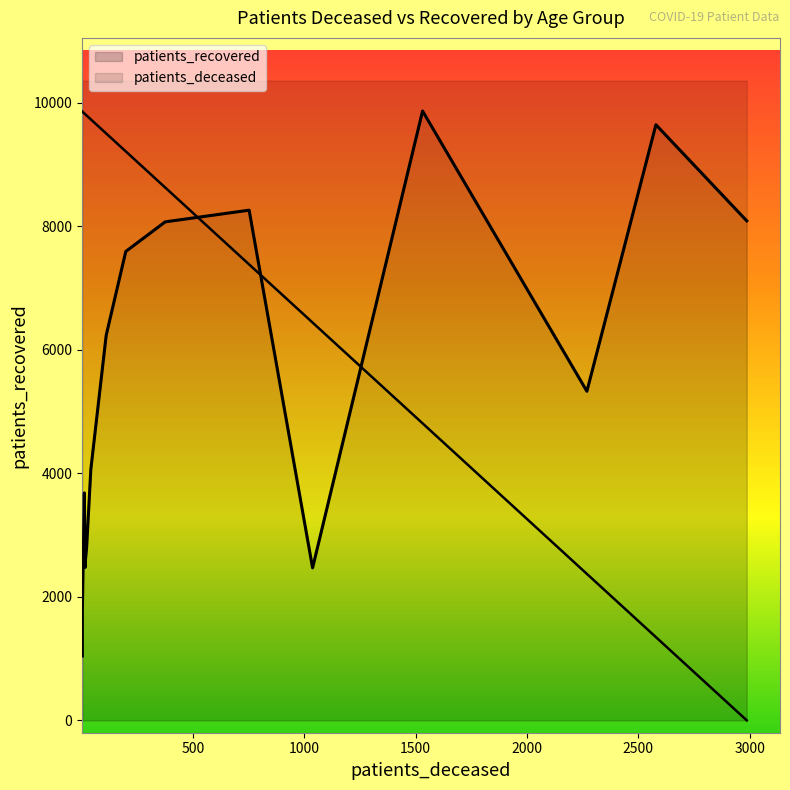

What is the average value of the patients_deceased series?

747